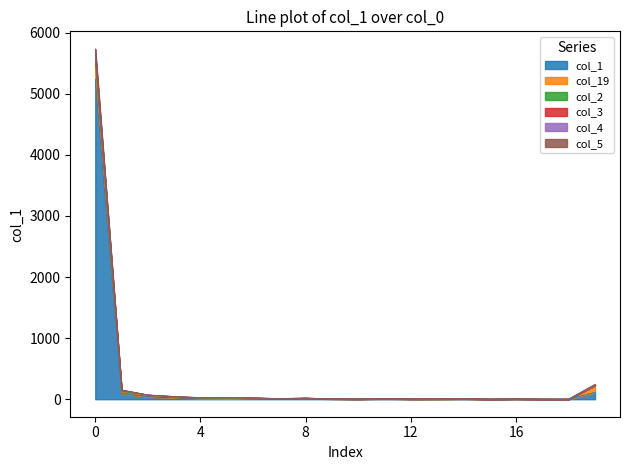

True or false: col_4 and col_1 cross at least once.

False